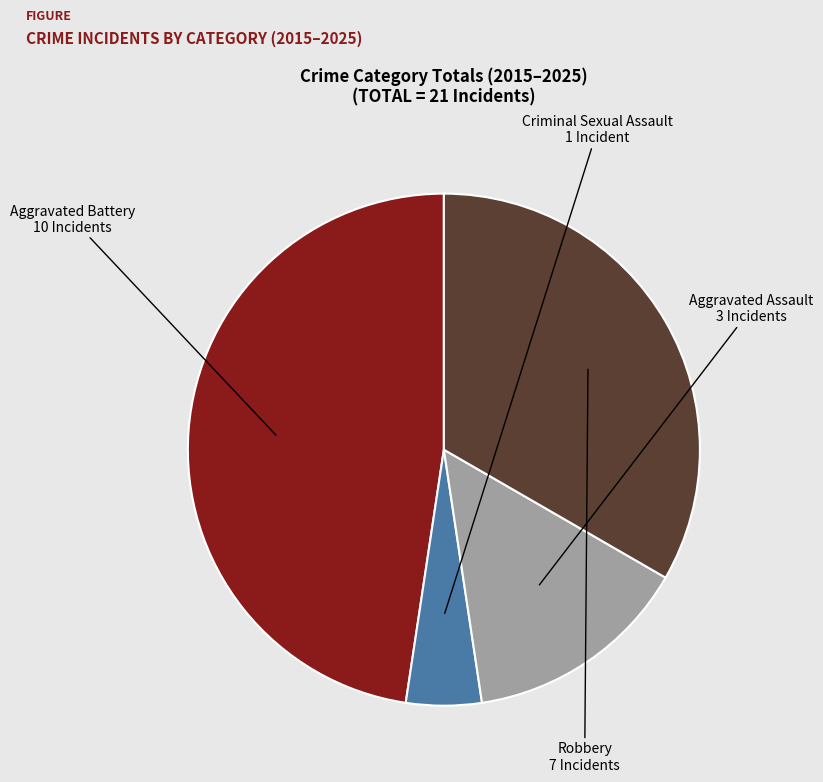

Does any single category account for the majority?

No